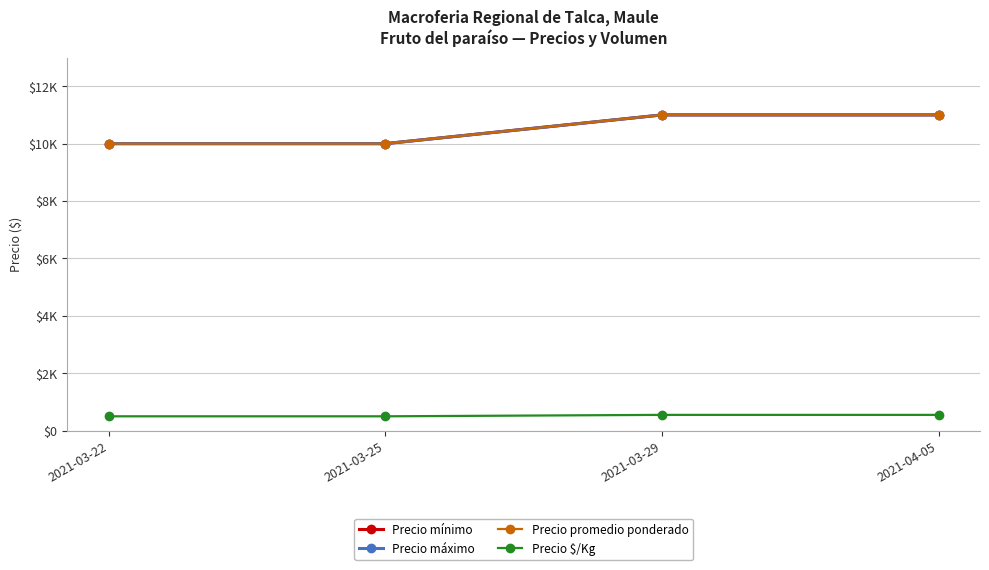

Is this an area chart (filled region under the line)?

No